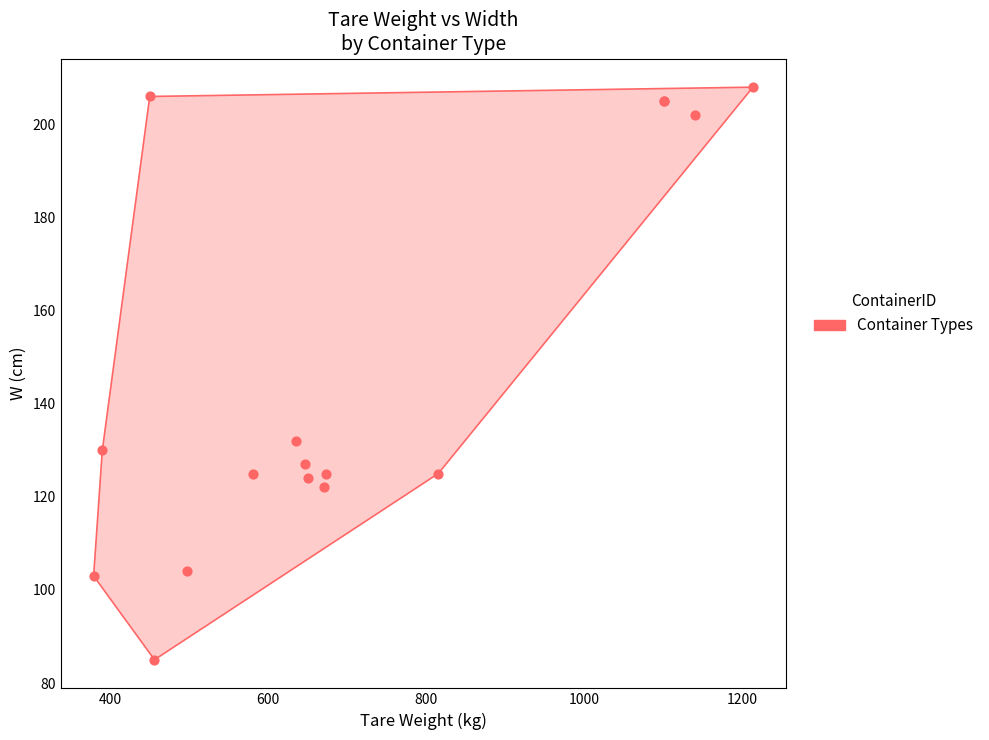

What Y value in the scatter plot is closest to 146?

132